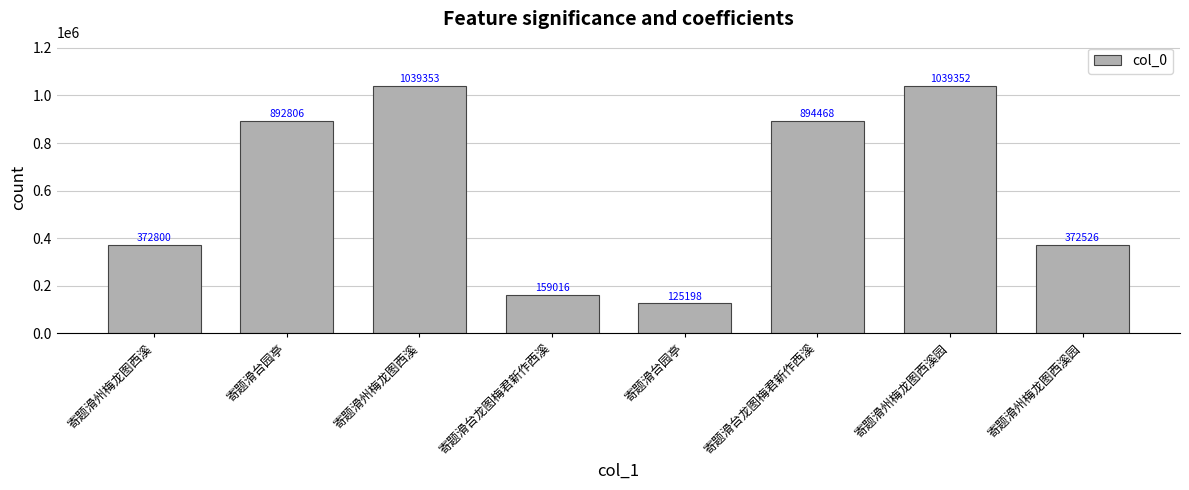

What is the change in value from 寄题滑州梅龙图西溪 to 寄题滑台园亭?

-914155